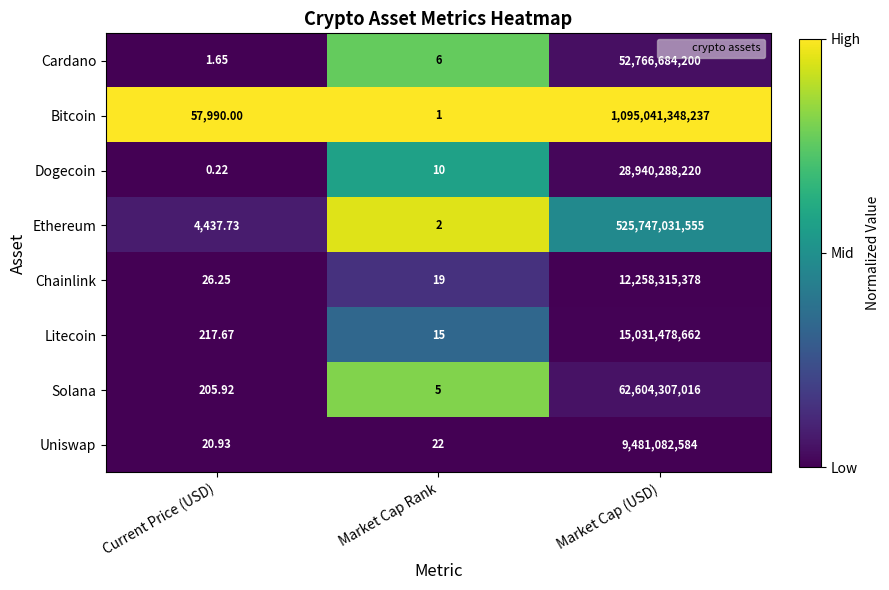

How many categories are shown in the chart?

3